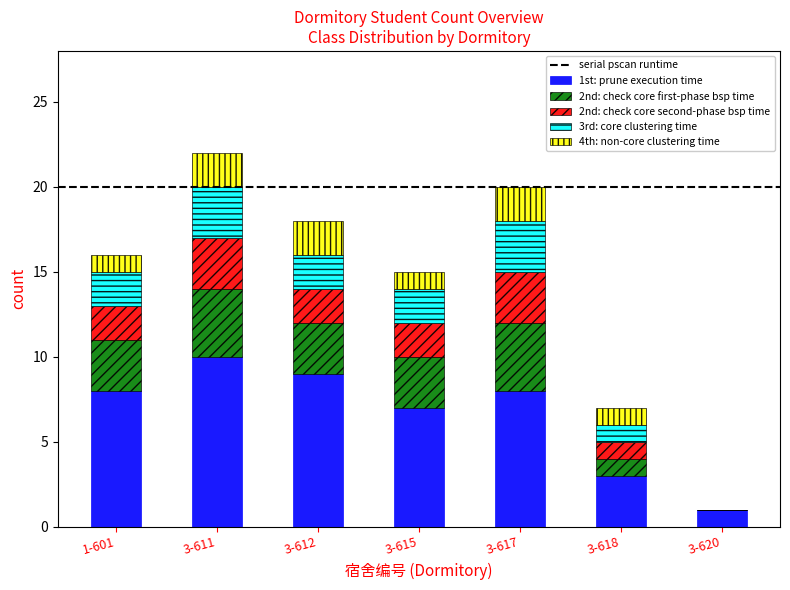

Is it true that 1st: prune execution time equals 2 at 3-620?

False